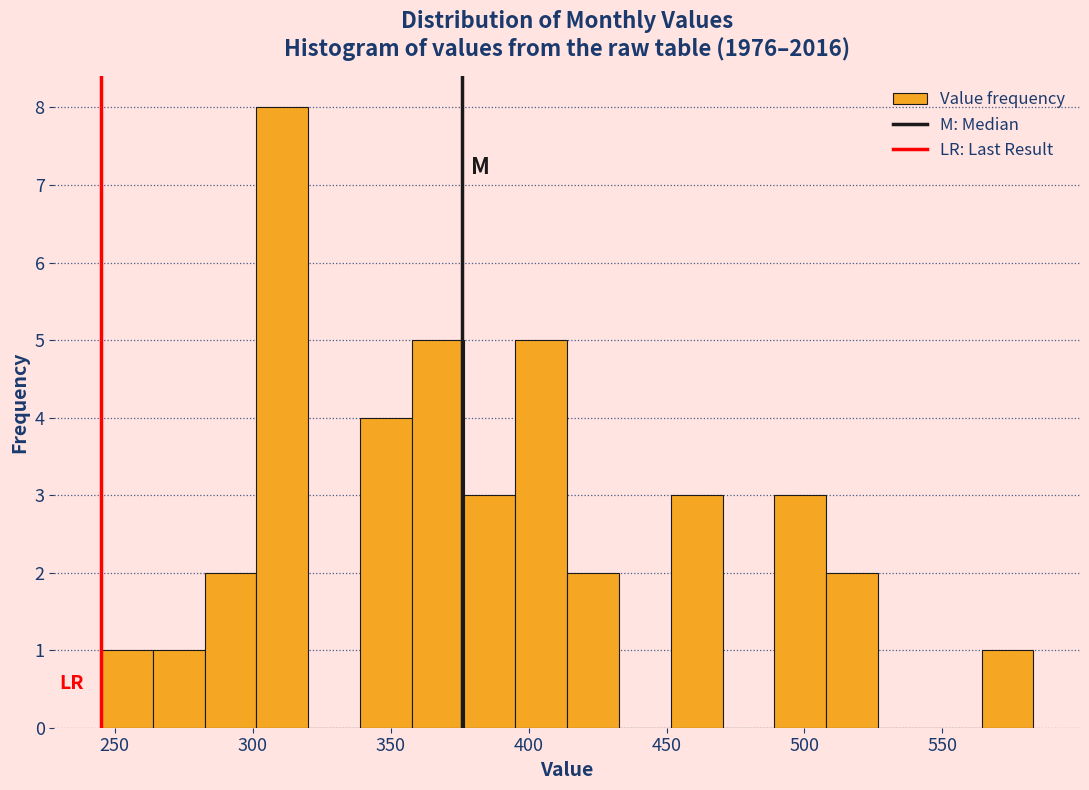

Around what value on the x-axis is the tallest bar? Give the approximate position of its centre, as read against the axis.

310